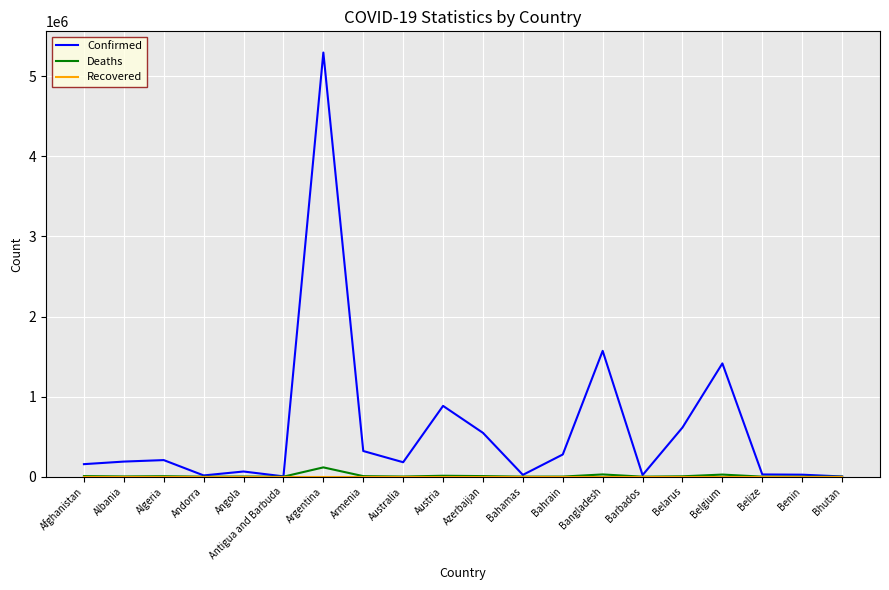

The value of Confirmed at Azerbaijan is 547281. True or false?

True